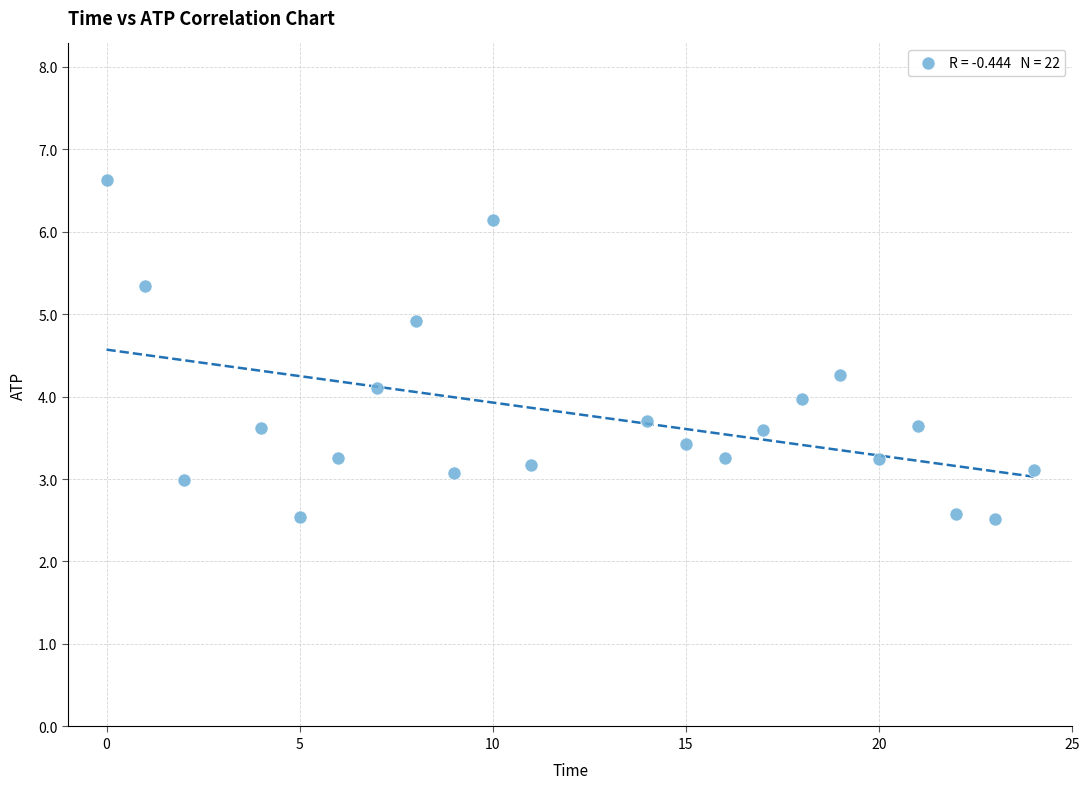

What is the range of X values (max minus min)?

24.0